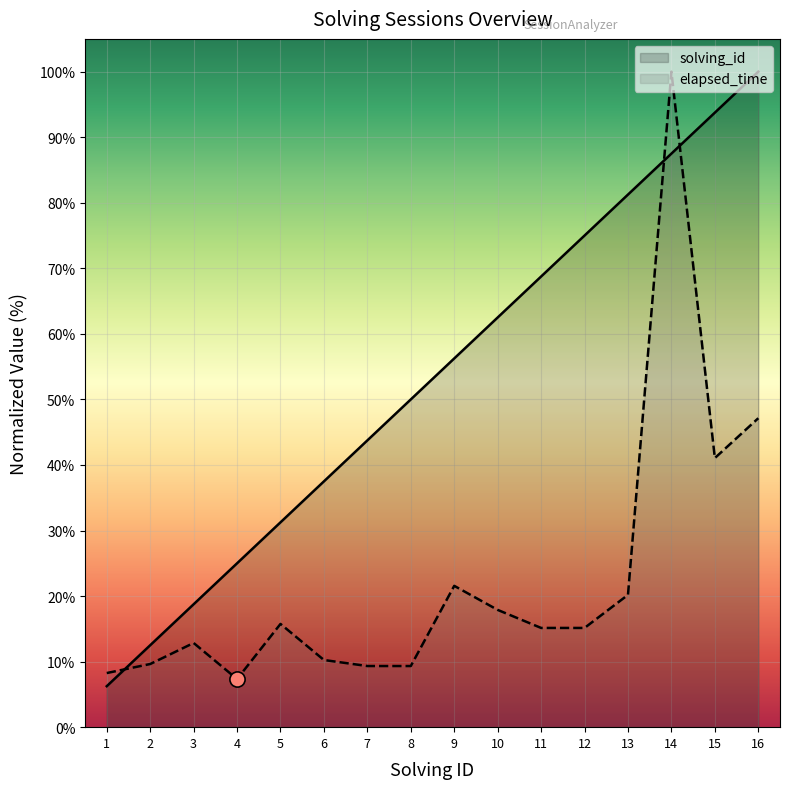

At how many categories does at least one series exceed 19?

13